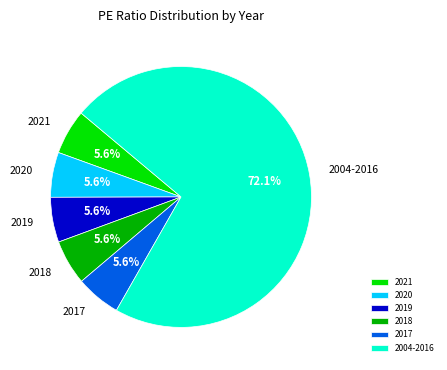

What is the largest slice in the pie chart?

2004-2016